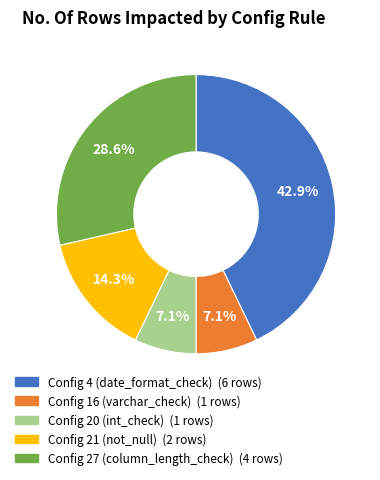

Do Config 4 (date_format_check) and Config 27 (column_length_check) together represent more than half of the pie?

Yes